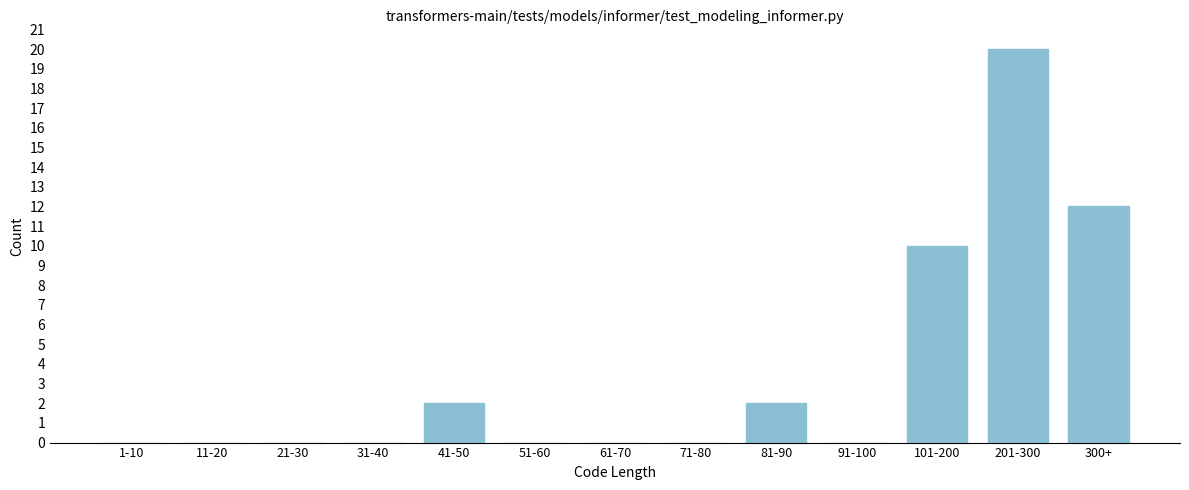

Reading right to left, list all the values displayed in this chart.

300+=12	201-300=20	101-200=10	91-100=0	81-90=2	71-80=0	61-70=0	51-60=0	41-50=2	31-40=0	21-30=0	11-20=0	1-10=0